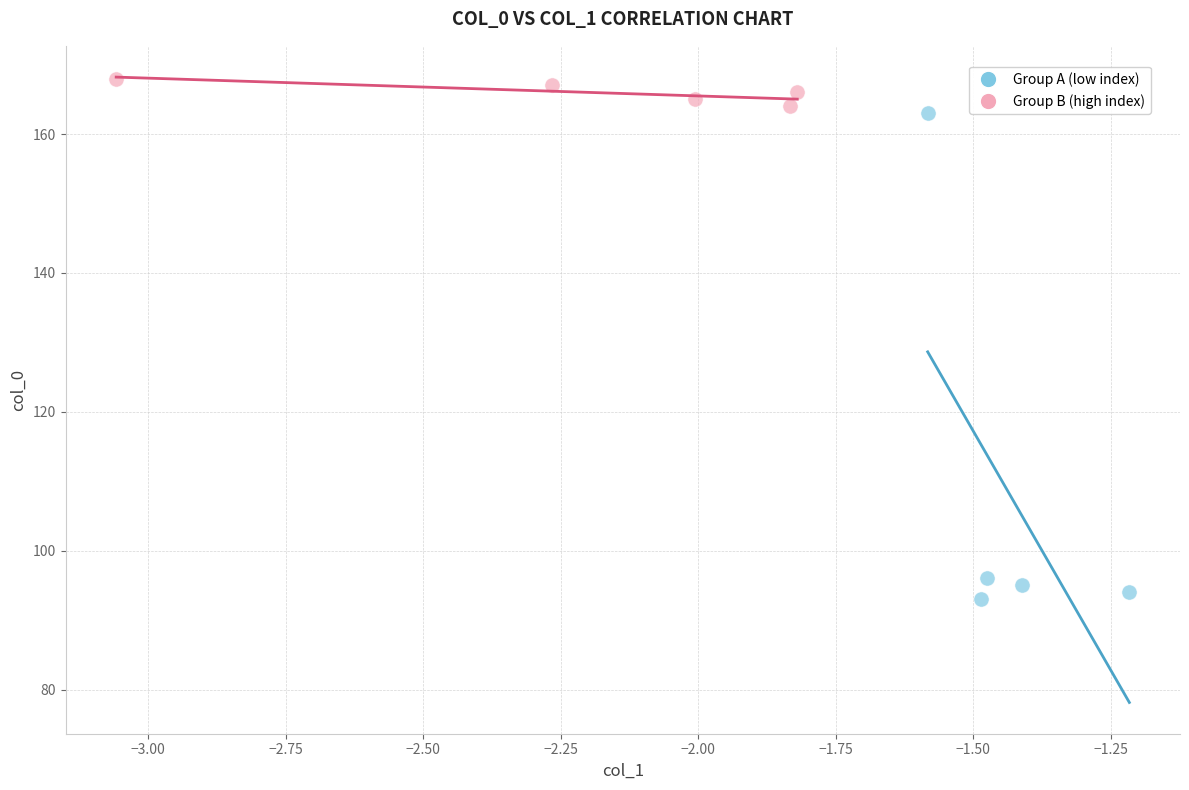

Which series has the largest Y range (max minus min)?

Group A (low index)